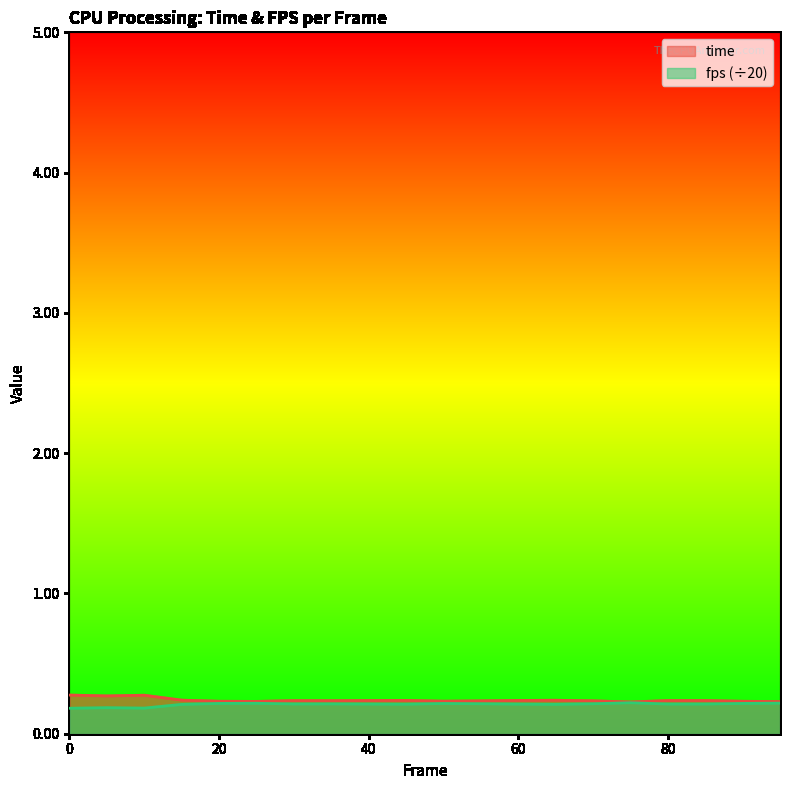

What is the total value across all series at 10?

0.5